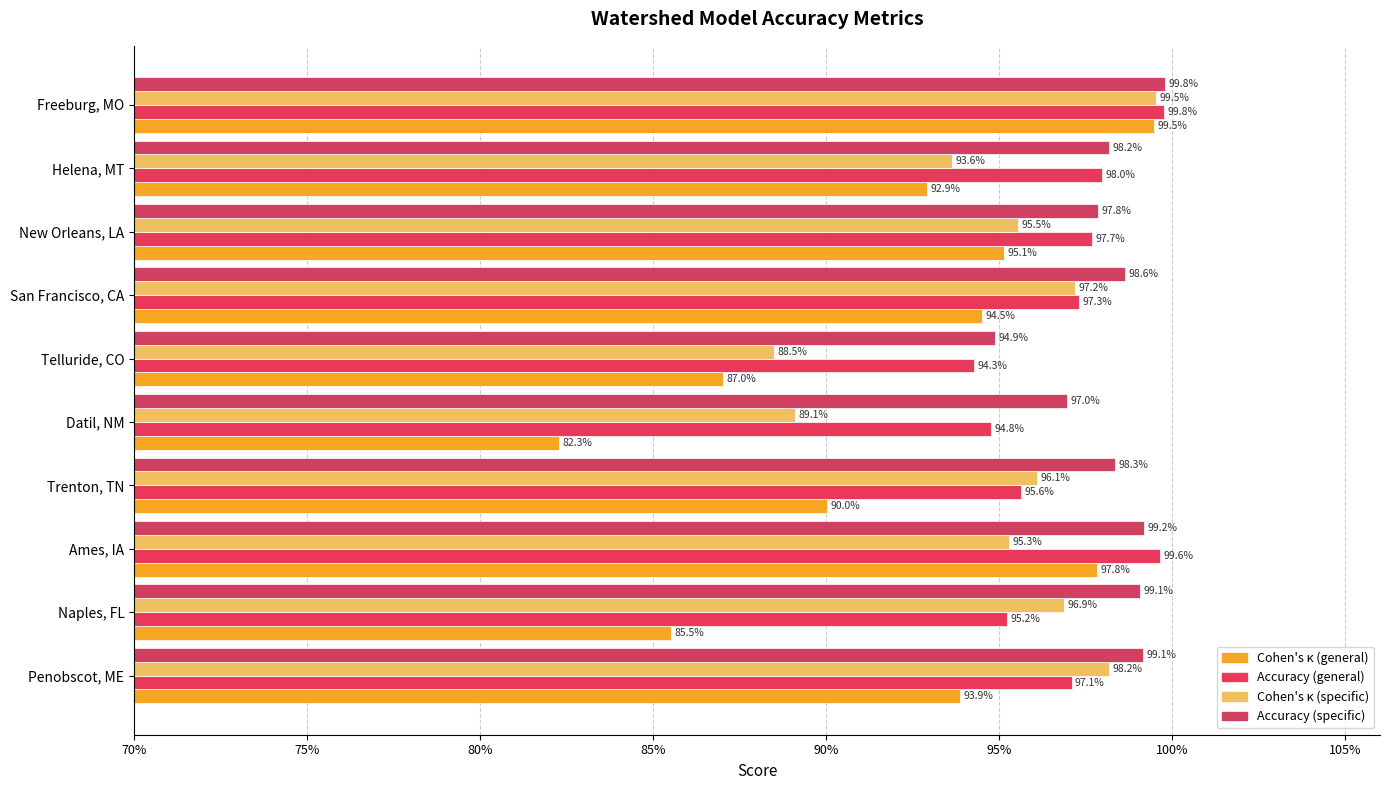

How many bars are there in each group?

4